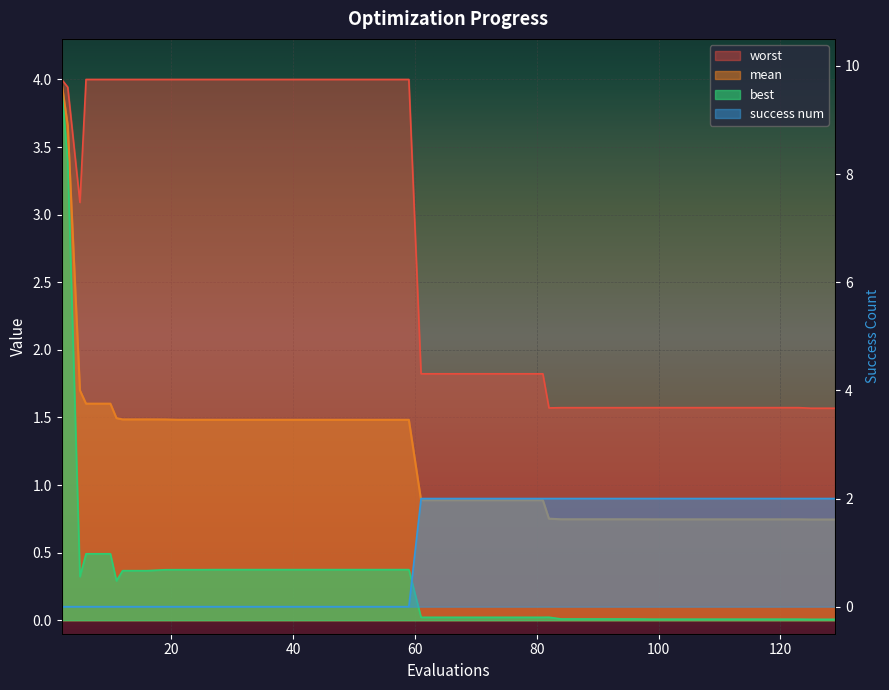

What value does the worst series have at 115?

1.6